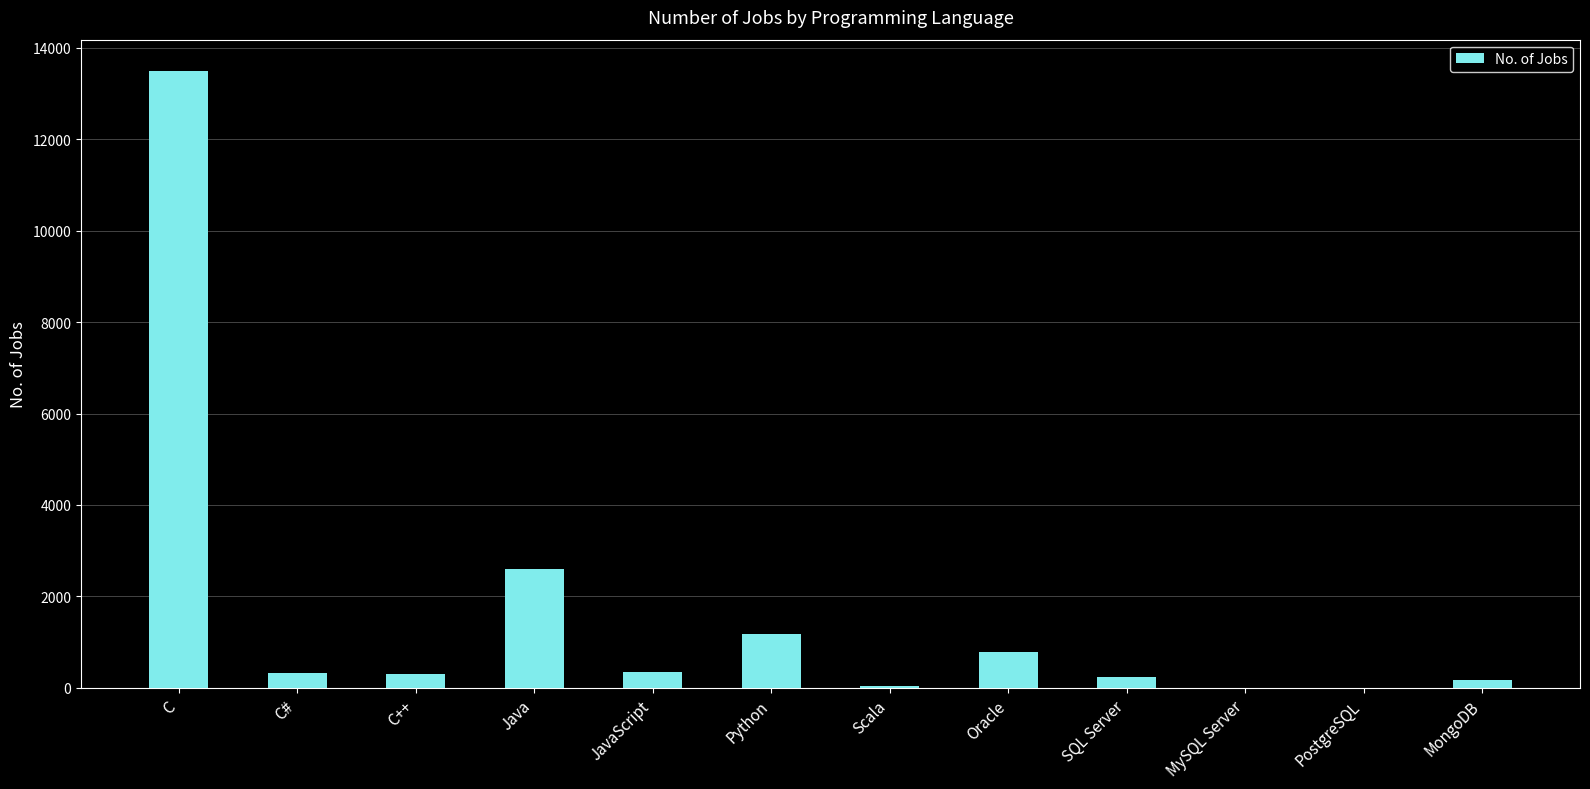

Which label corresponds to the largest value in the chart?

C